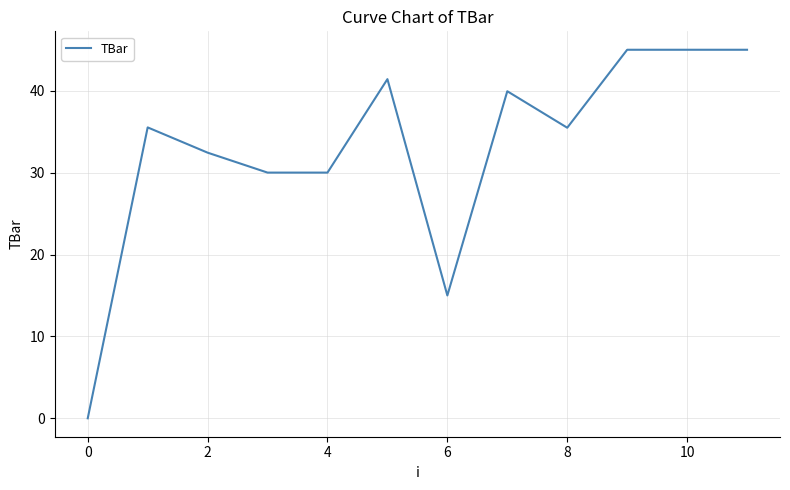

What is the greatest value displayed?

45.0